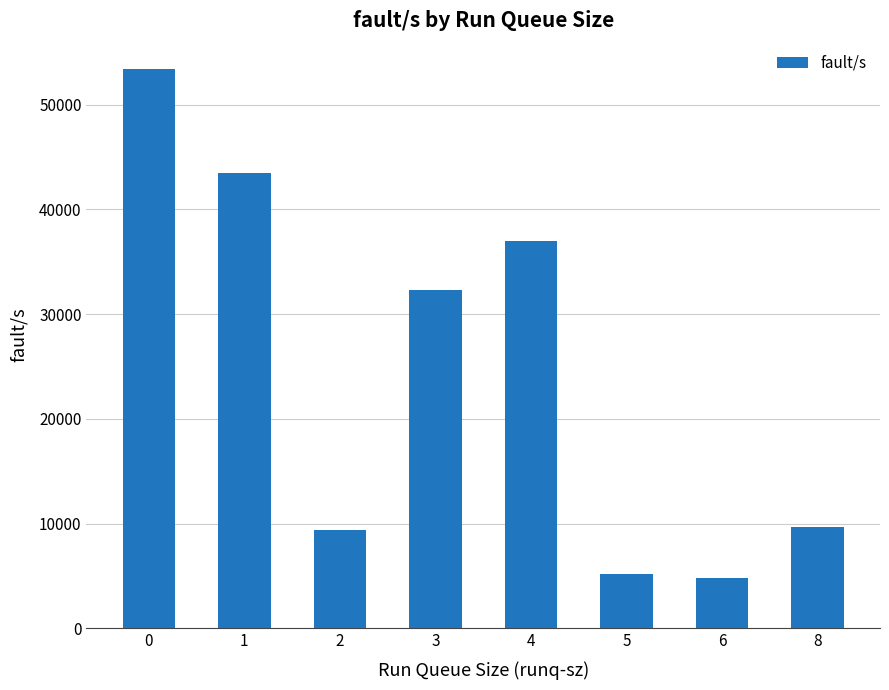

The value at 3 is 8782. True or false?

False